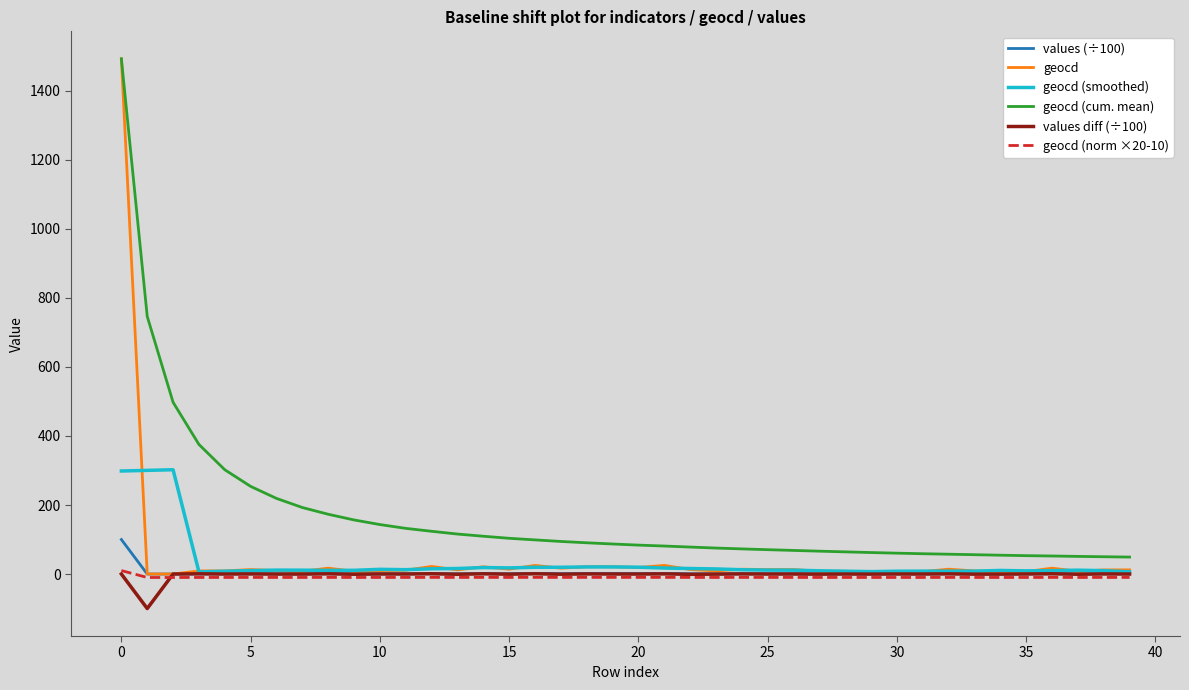

What is the greatest value displayed?

1493.0